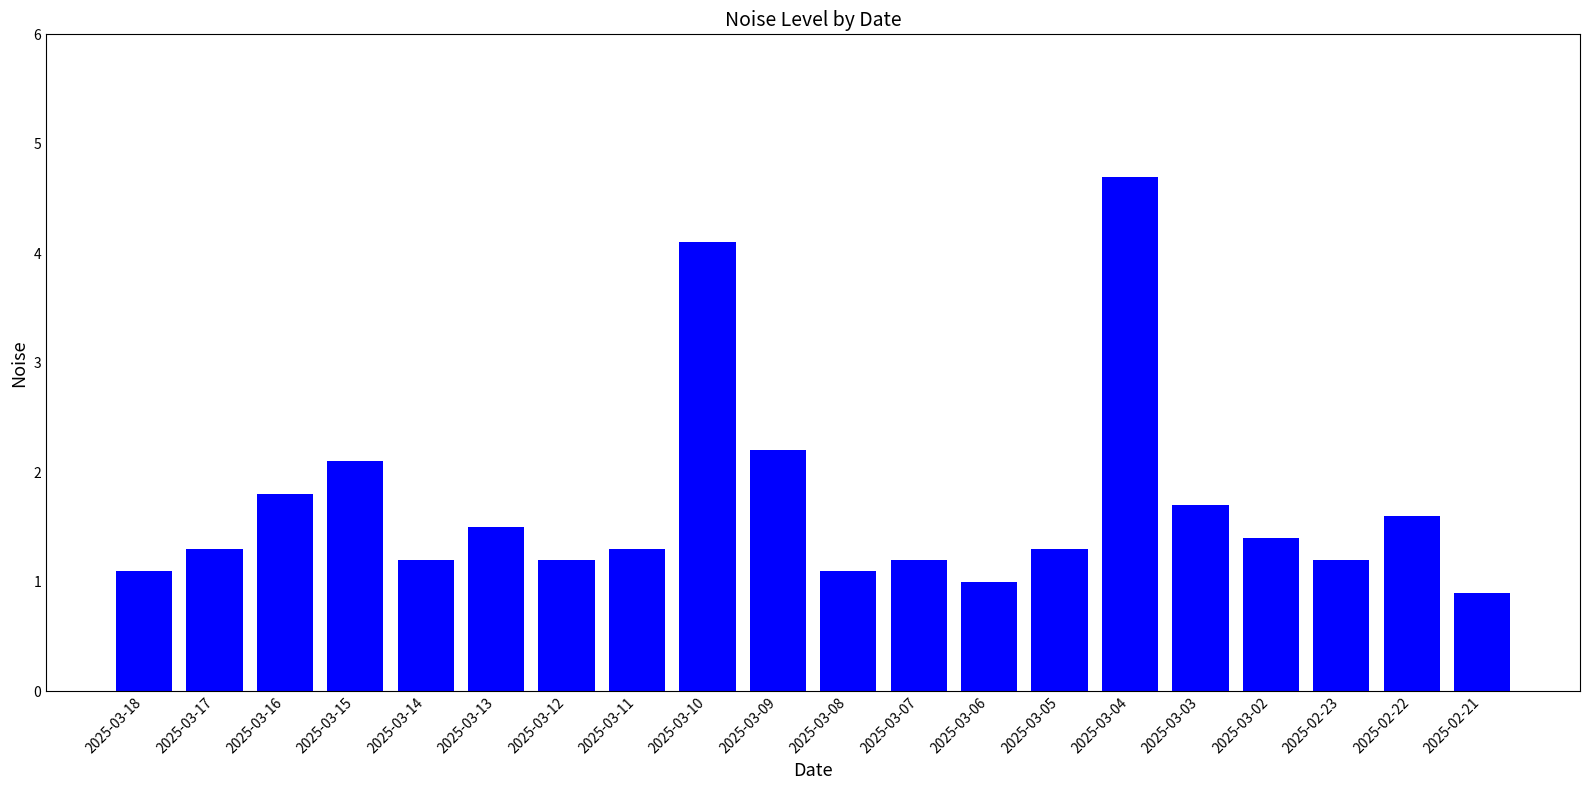

Does the chart contain any negative values?

No